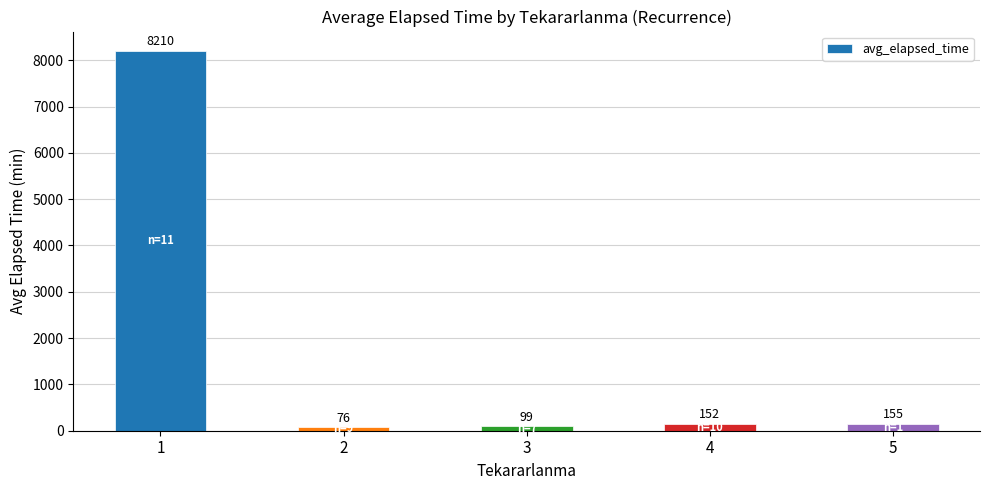

What is the approximate value at 4?

152.5